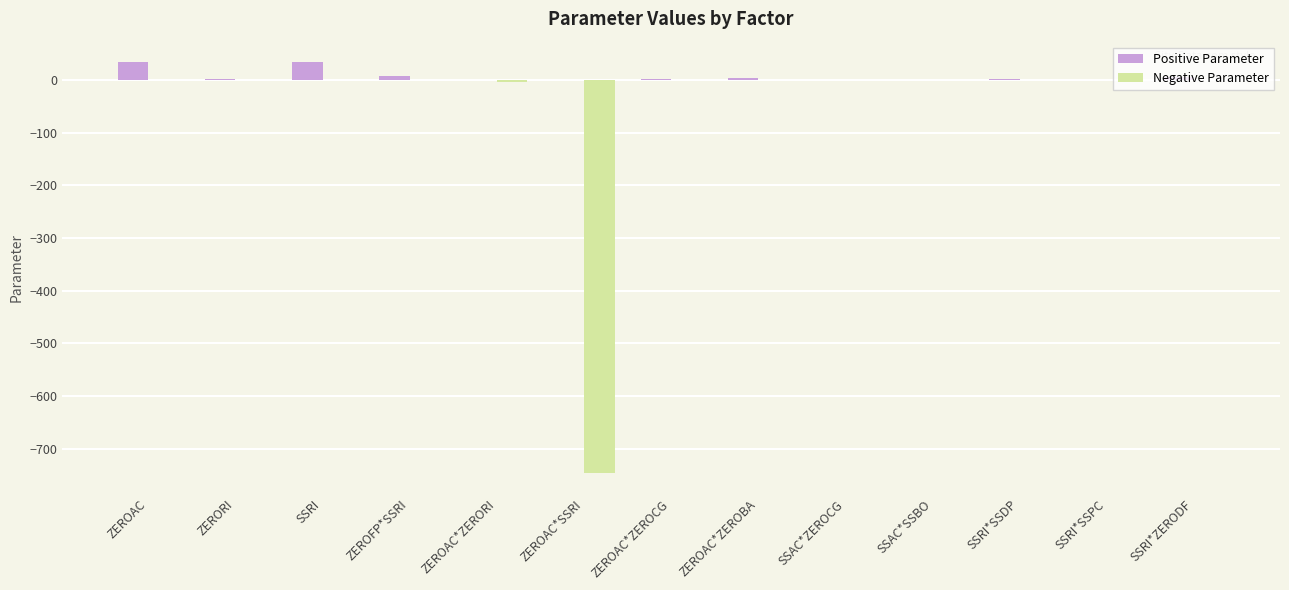

What value does the Positive Parameter series have at ZERORI?

1.1